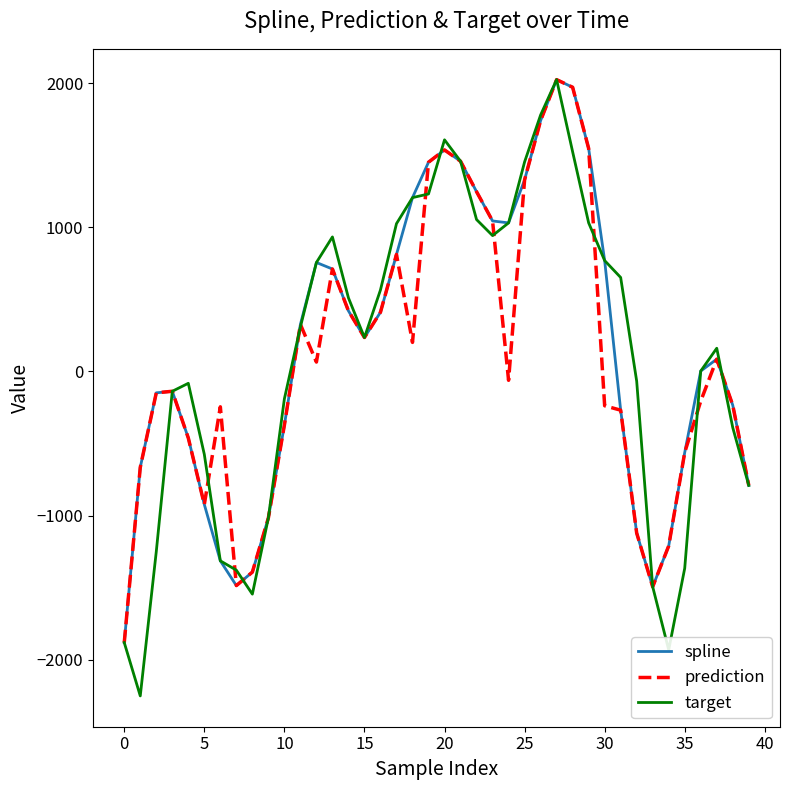

Which series has the largest range (max minus min)?

target